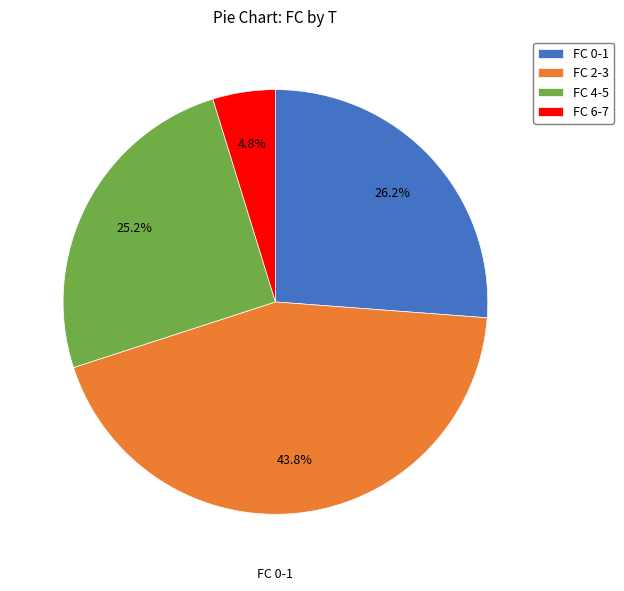

Is there a majority slice in this chart?

No